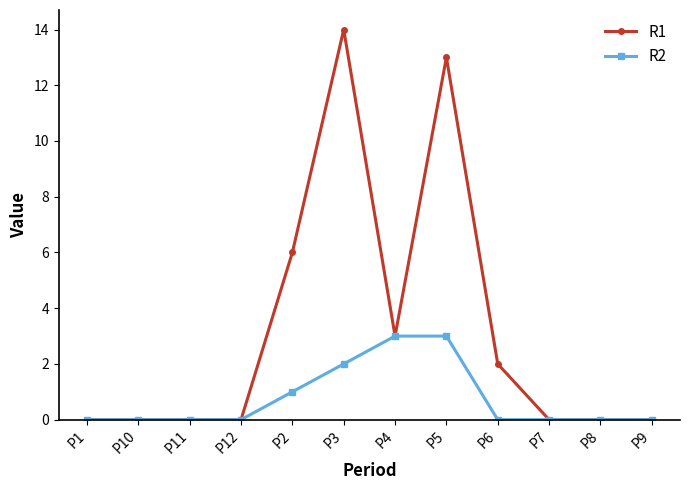

Count the R1 values in the range 0 to 6.

10